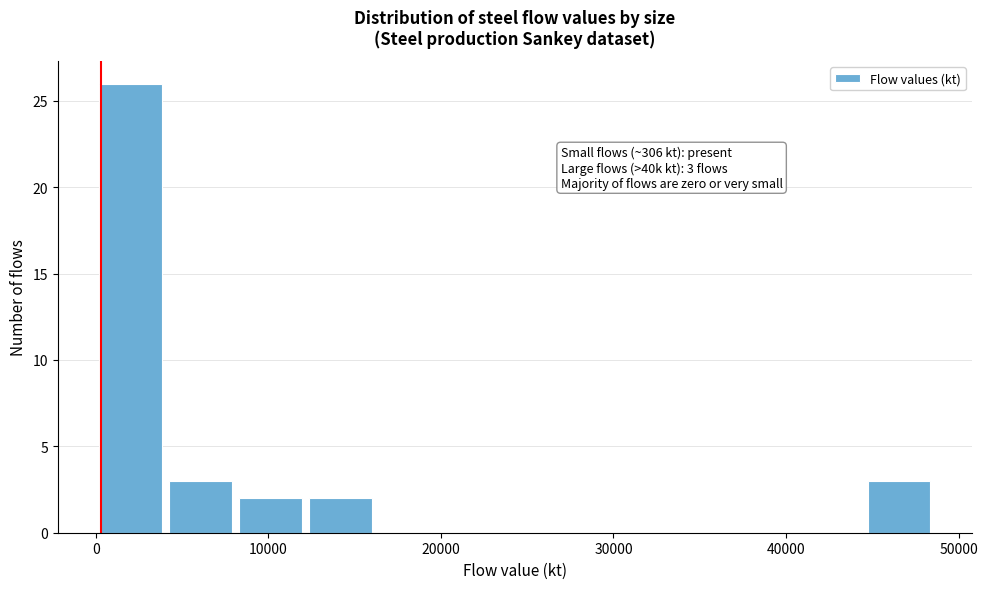

Which range on the x-axis has the tallest bar?

0 to 4000